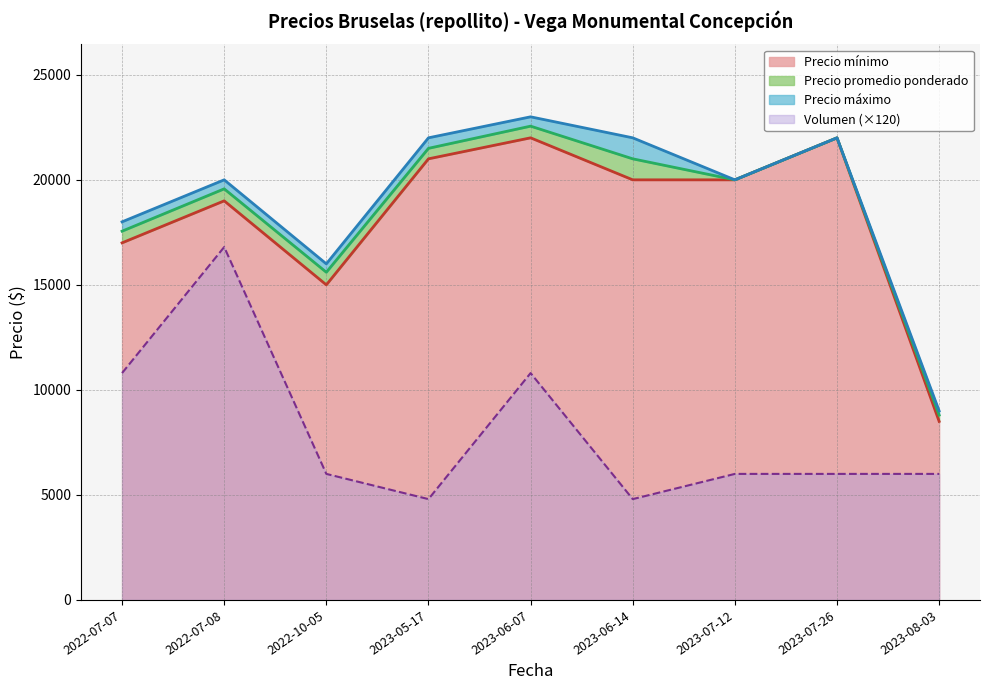

Reading left to right, what are all the values shown in this chart?

Precio promedio ponderado: 2022-07-07=17556	2022-07-08=19571	2022-10-05=15600	2023-05-17=21500	2023-06-07=22556	2023-06-14=21000	2023-07-12=20000	2023-07-26=22000	2023-08-03=8800
Precio máximo: 2022-07-07=18000	2022-07-08=20000	2022-10-05=16000	2023-05-17=22000	2023-06-07=23000	2023-06-14=22000	2023-07-12=20000	2023-07-26=22000	2023-08-03=9000
Precio mínimo: 2022-07-07=17000	2022-07-08=19000	2022-10-05=15000	2023-05-17=21000	2023-06-07=22000	2023-06-14=20000	2023-07-12=20000	2023-07-26=22000	2023-08-03=8500
Volumen: 2022-07-07=10800	2022-07-08=16800	2022-10-05=6000	2023-05-17=4800	2023-06-07=10800	2023-06-14=4800	2023-07-12=6000	2023-07-26=6000	2023-08-03=6000